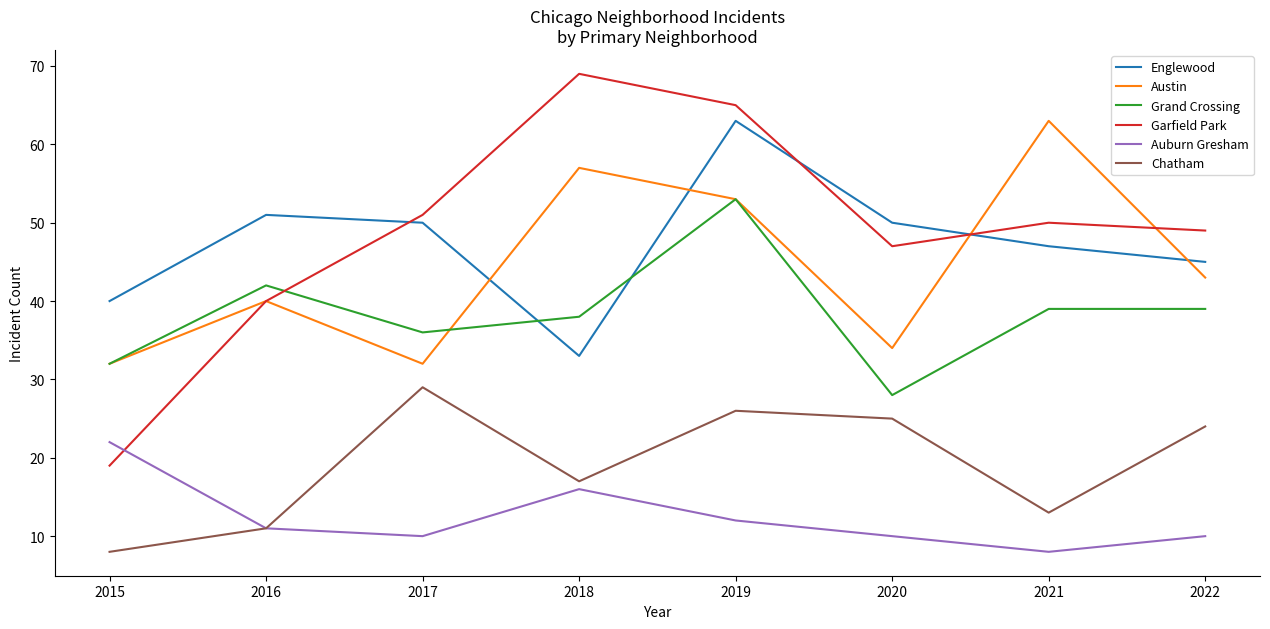

Which series has the widest spread of values?

Garfield Park